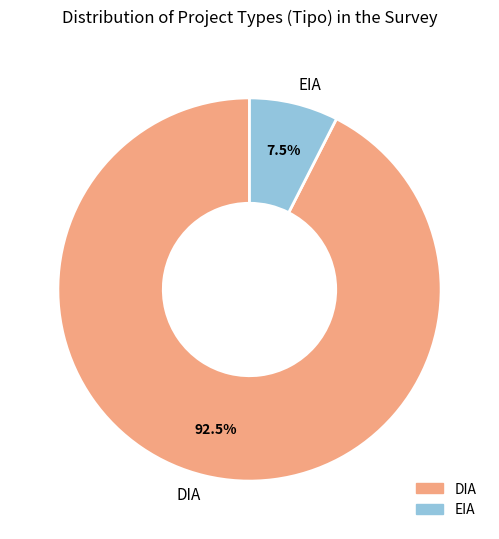

Which slice represents more than half of the pie?

DIA